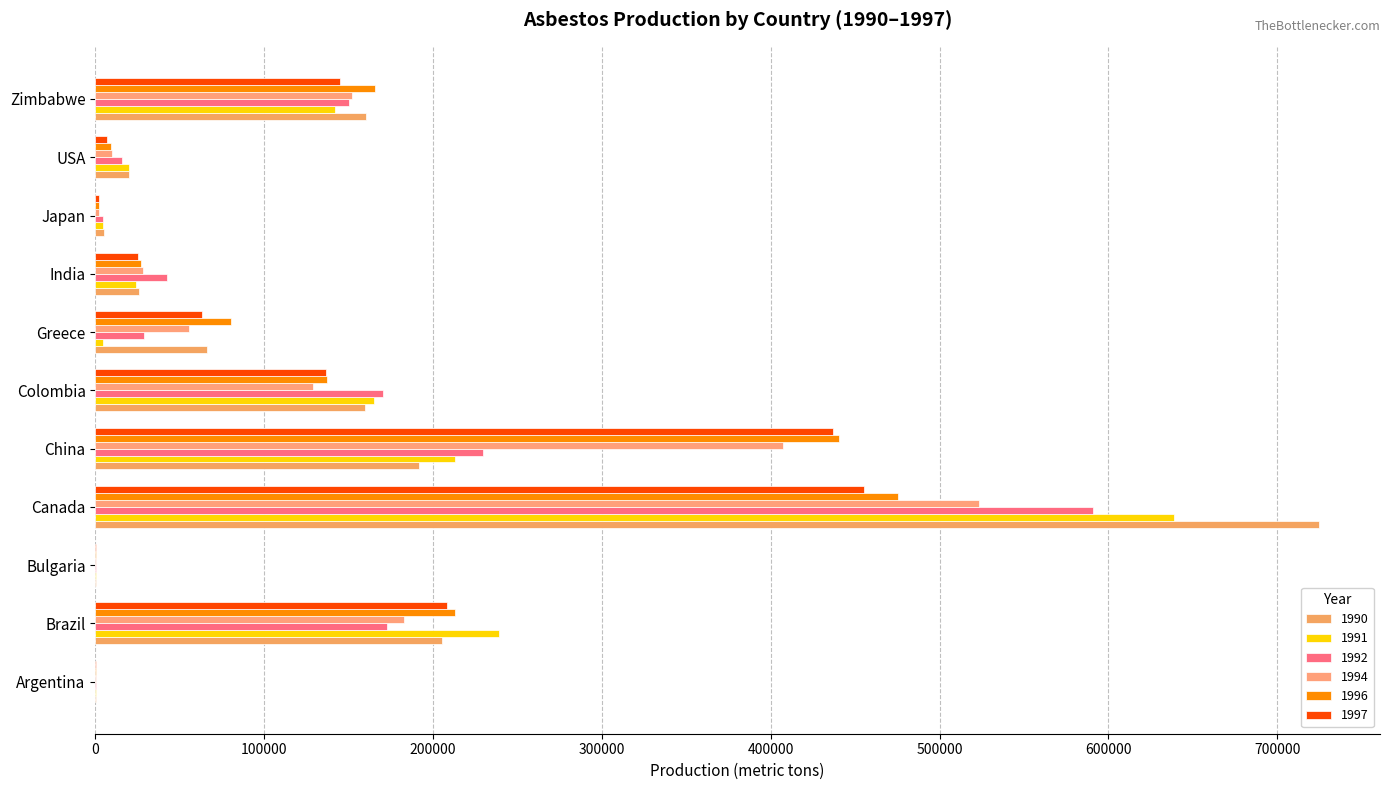

How many distinct data groups are displayed?

6